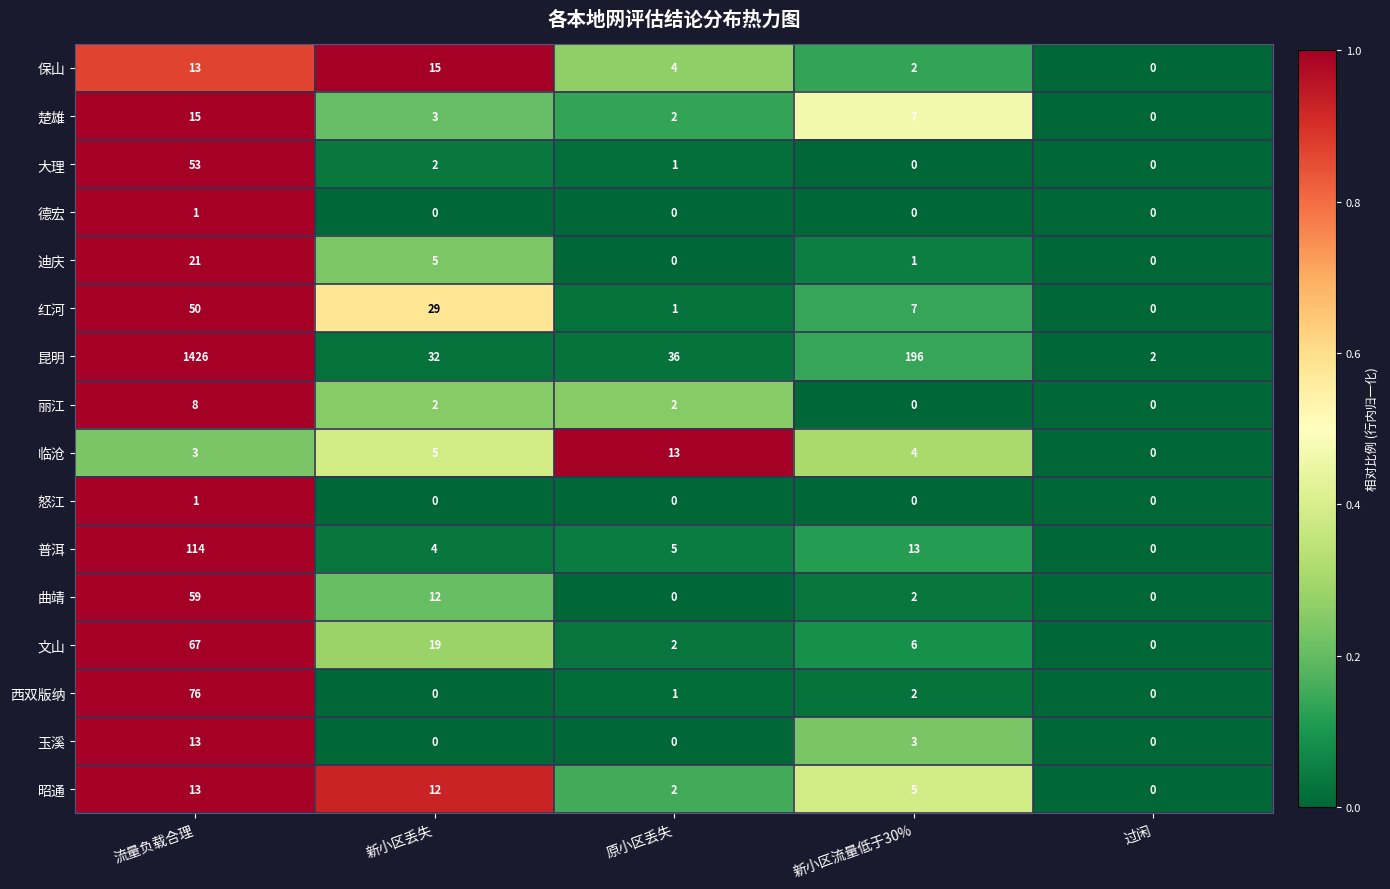

Which series has the largest range (max minus min)?

昆明